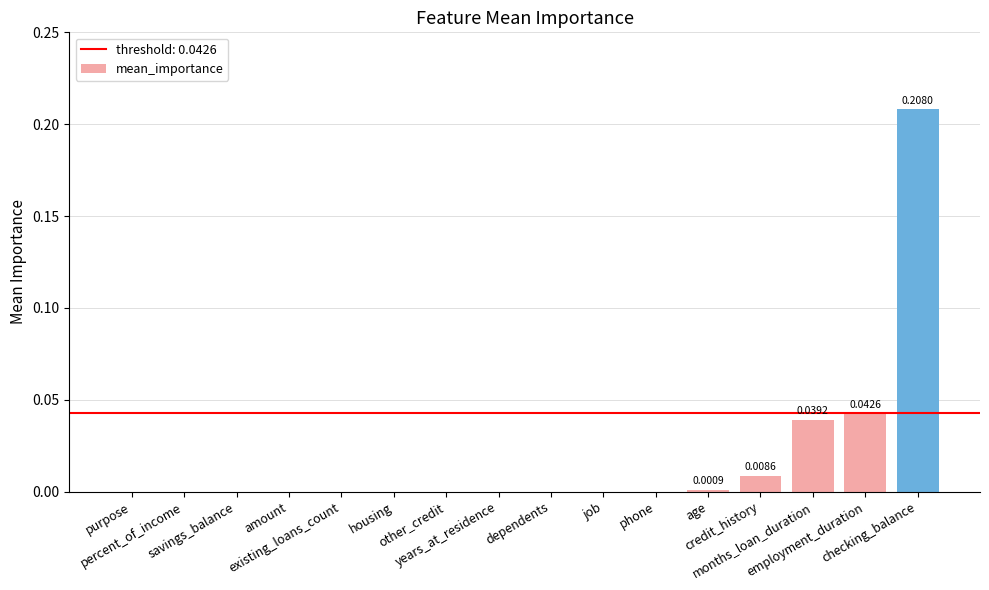

What is the greatest value displayed?

0.2